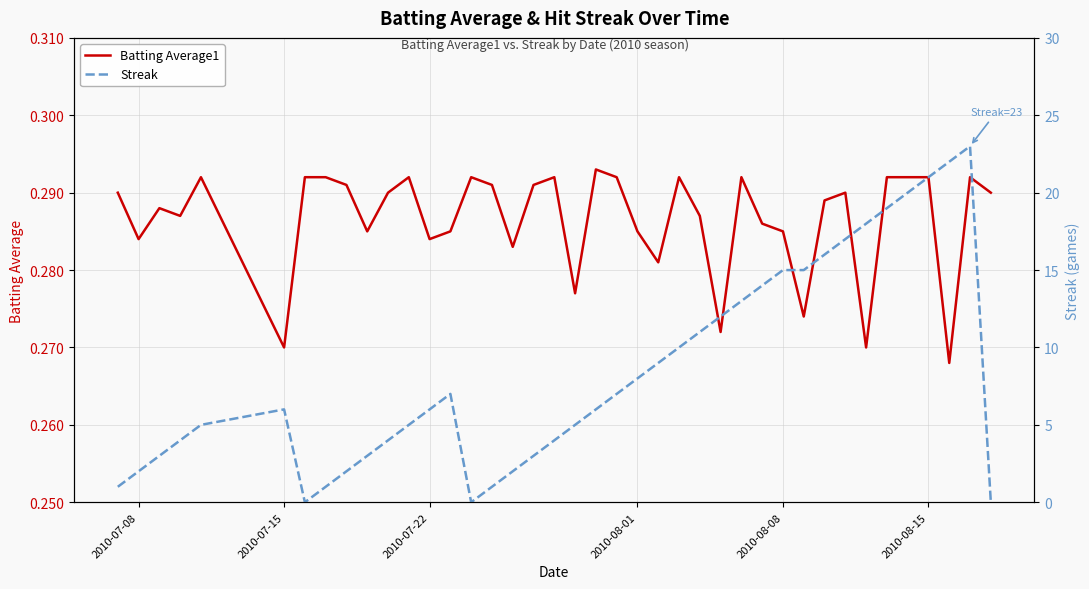

How many series are shown in this chart?

2